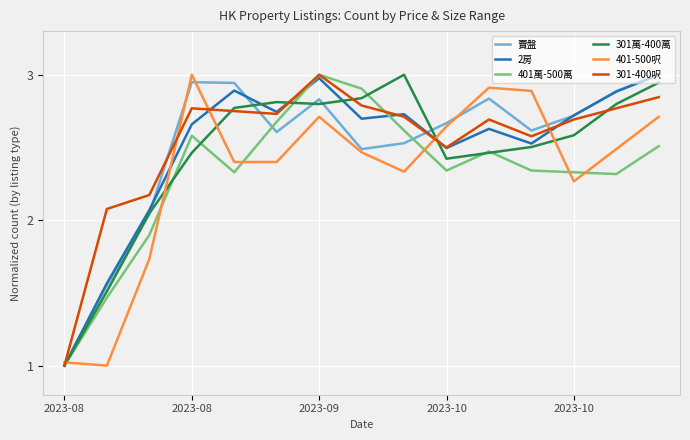

Which series has the largest total across all categories?

301-400呎